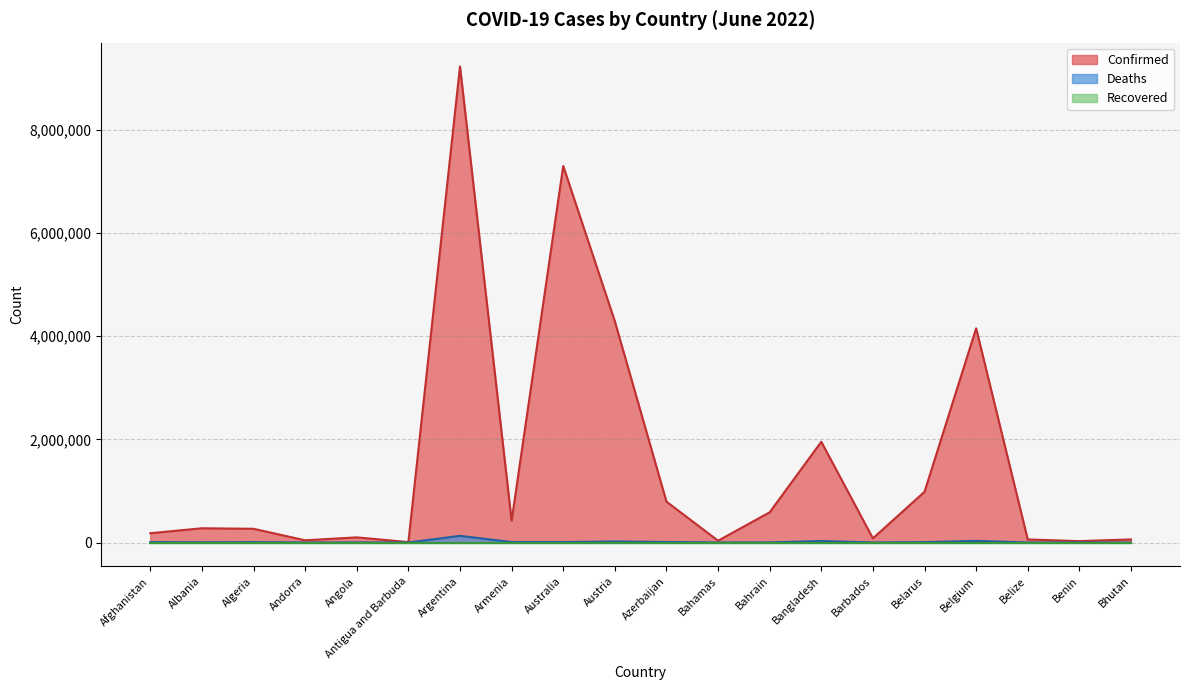

Read the Confirmed value at Azerbaijan, to the nearest 100.

792800